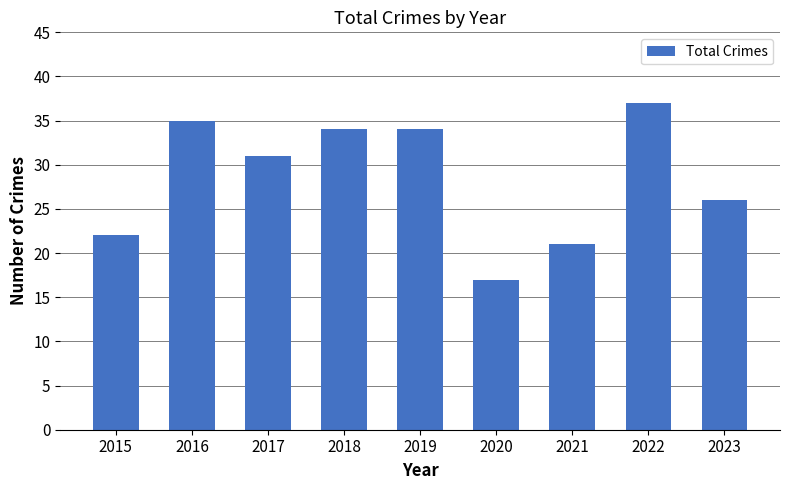

Is it true that the value at 2019 is 34?

True